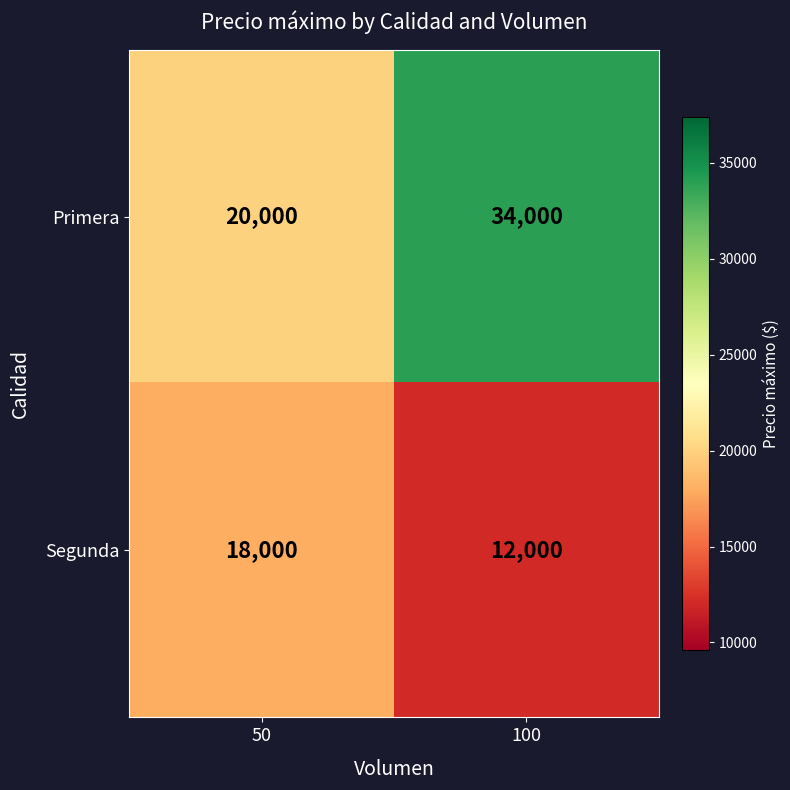

Which series has the largest total across all categories?

Primera